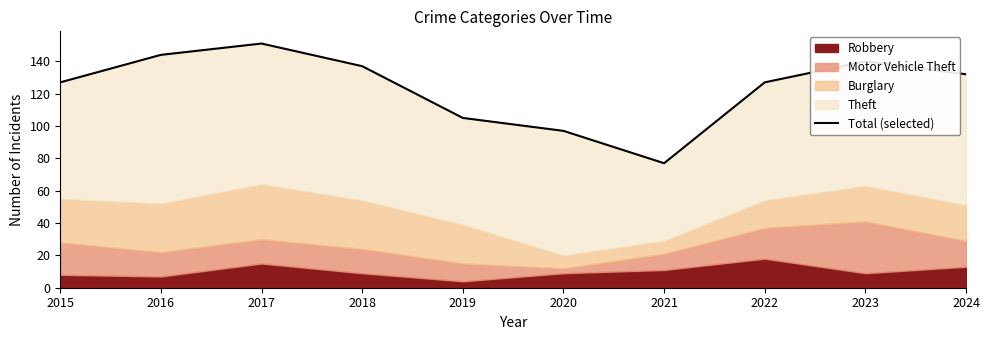

Reading left to right, list all the values displayed in this chart.

127	144	151	137	105	97	77	127	140	132